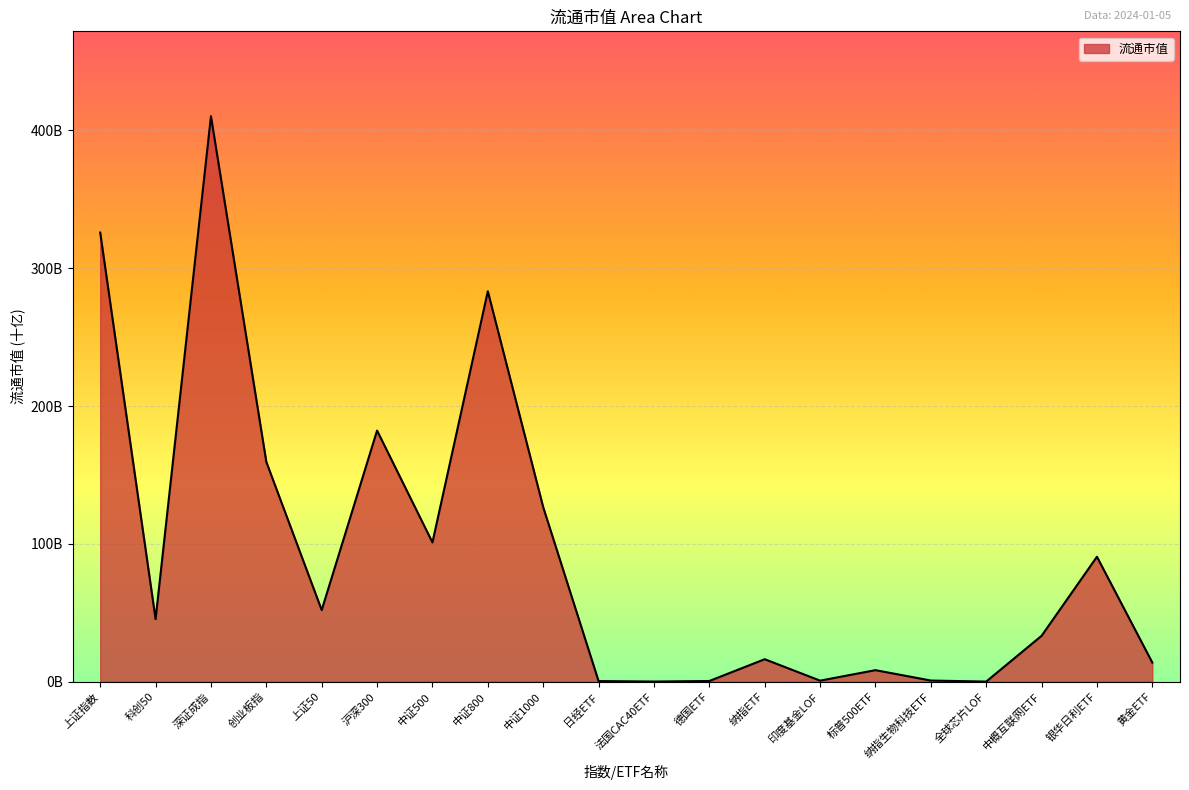

Does the chart have visible grid lines?

Yes